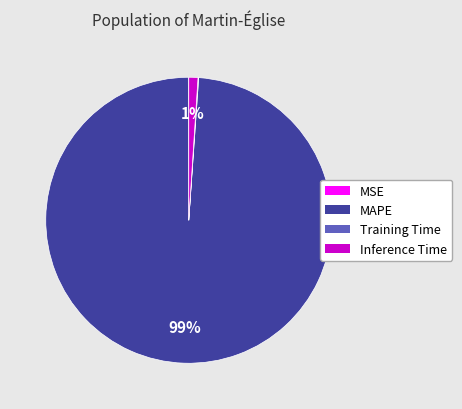

To the nearest percent, what is the difference between the largest and smallest slice percentages?

99%